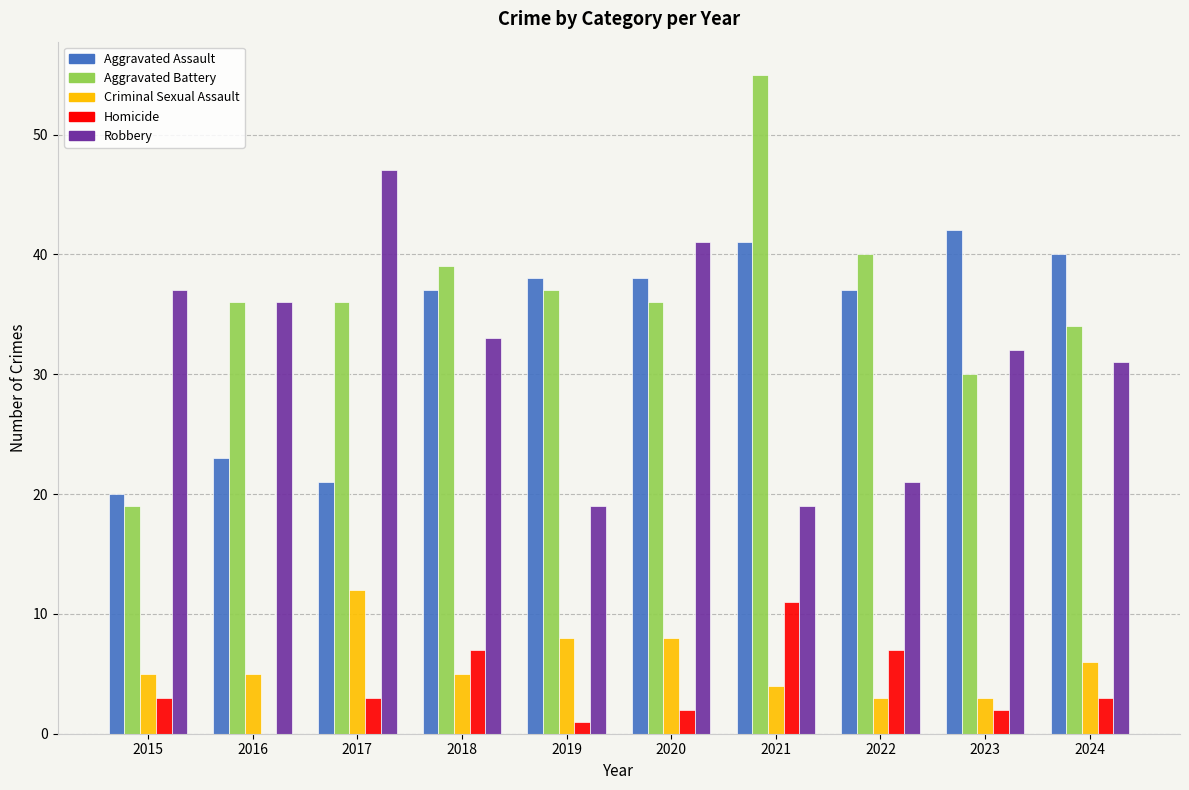

Which series changed the most between 2019 and 2021?

Aggravated Battery